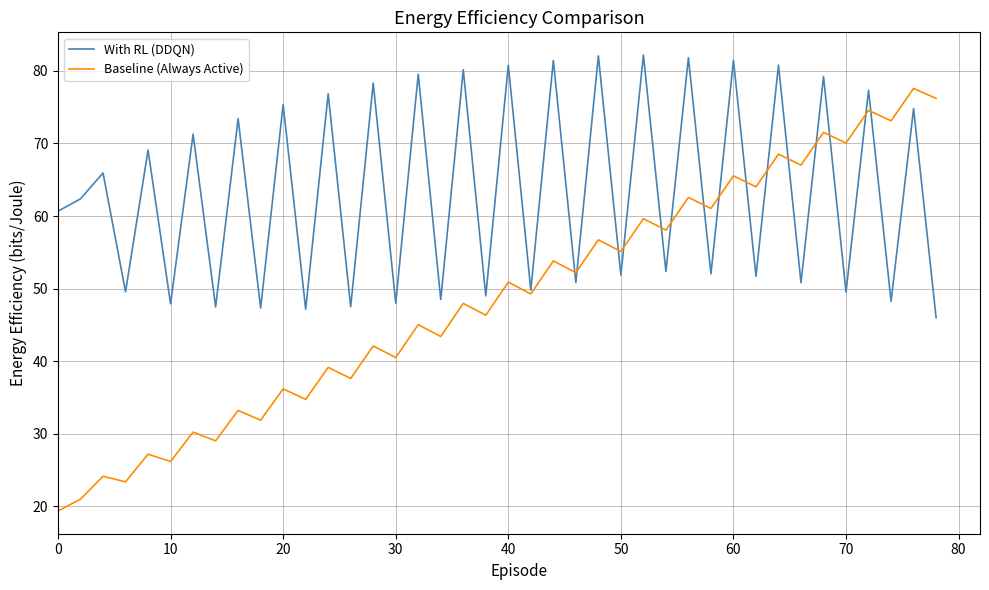

Which series has the largest range (max minus min)?

Baseline (Always Active)